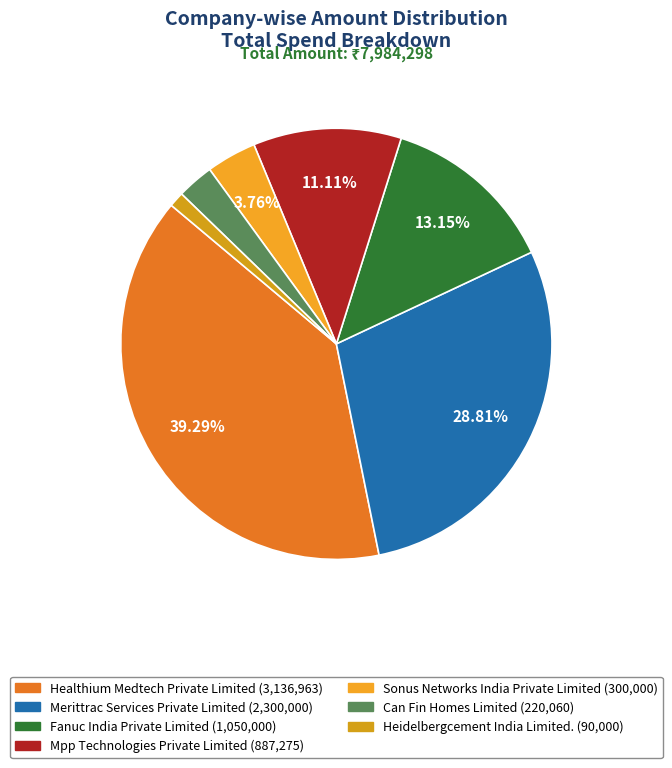

To the nearest percent, what percentage of the pie is Mpp Technologies Private Limited?

11%